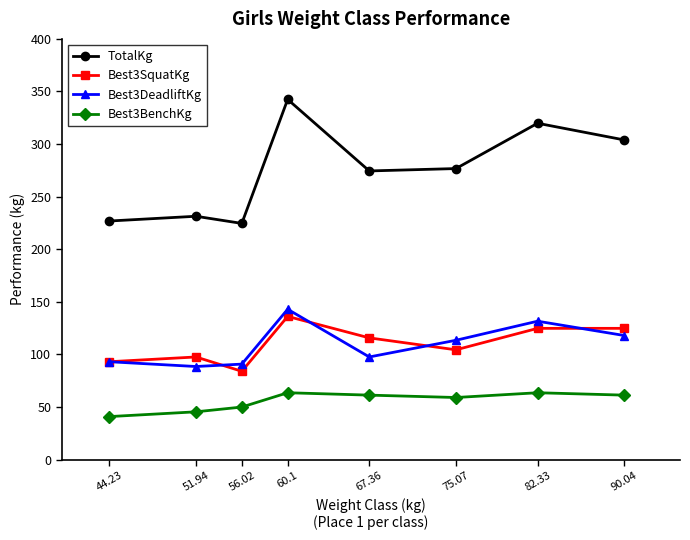

At which label is Best3SquatKg closest to 109?

75.07